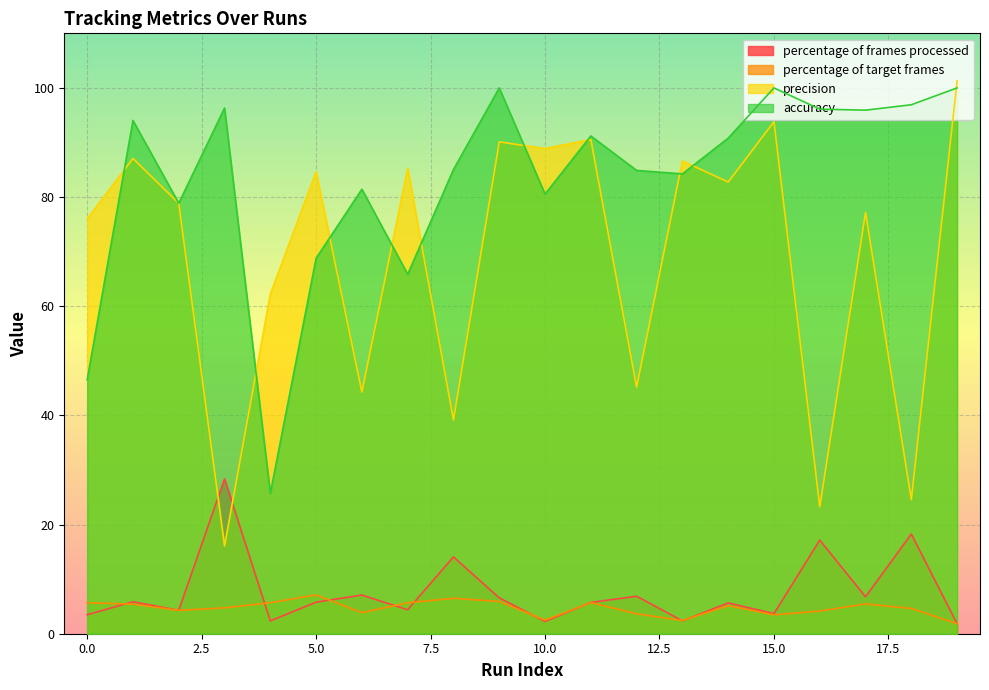

What is the difference between the precision values at 5 and 14?

1.9